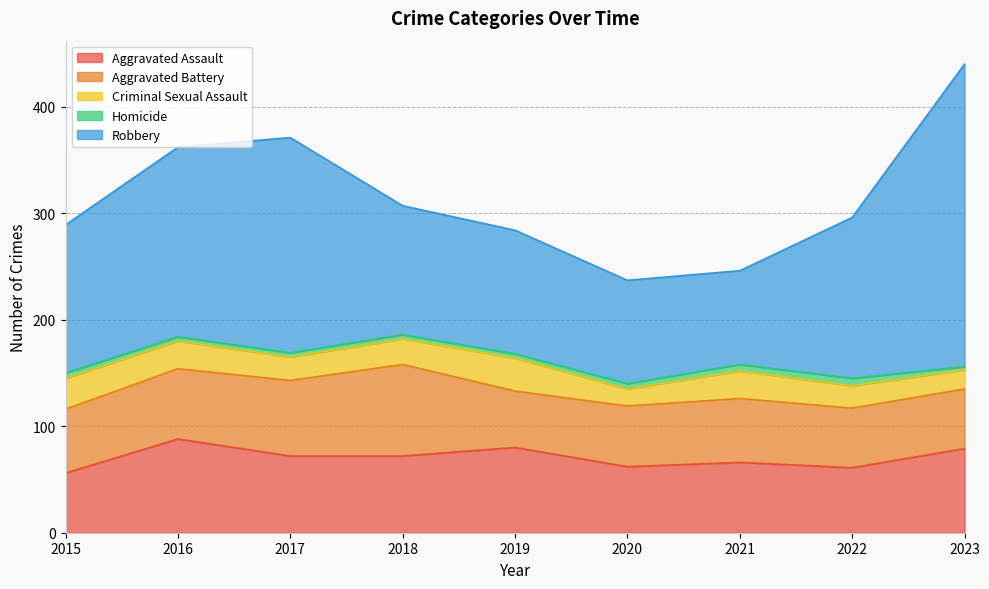

True or false: Homicide and Criminal Sexual Assault cross at least once.

False